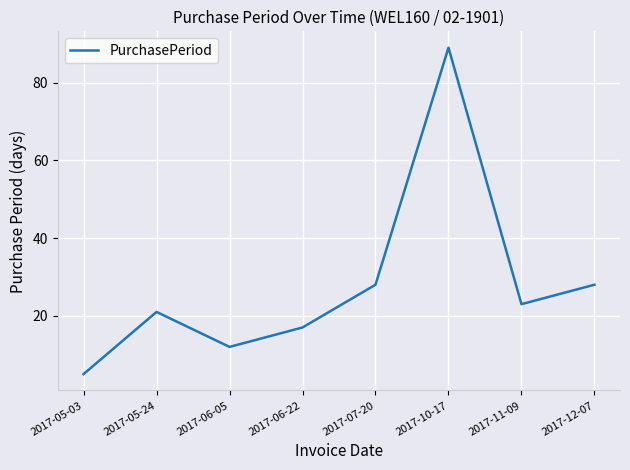

Reading left to right, list all the values displayed in this chart.

2017-05-03=5	2017-05-24=21	2017-06-05=12	2017-06-22=17	2017-07-20=28	2017-10-17=89	2017-11-09=23	2017-12-07=28